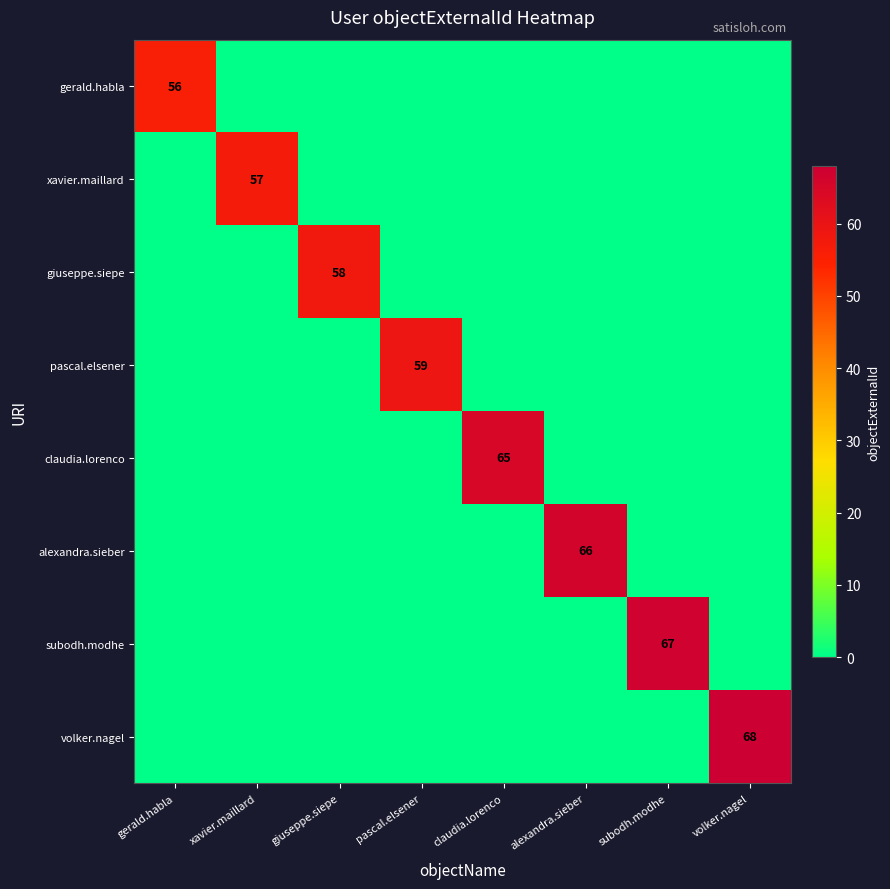

The gerald.habla series shows 56 at gerald.habla. True or false?

True